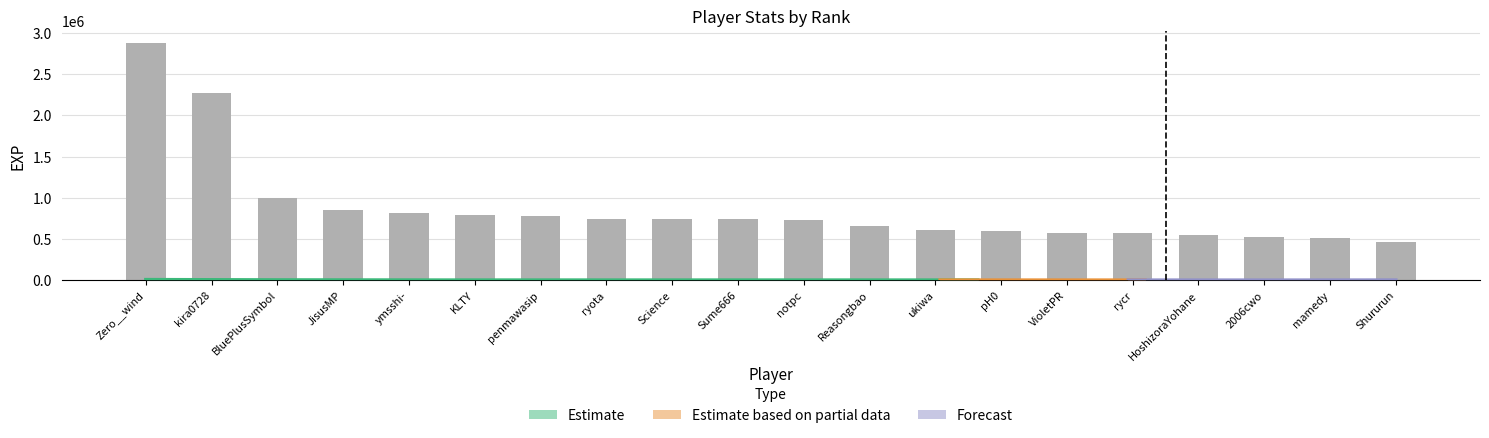

Reading left to right, extract all data points from this chart.

Zero__wind=2880687	kira0728=2265585	BluePlusSymbol=991629	JisusMP=853495	ymsshi-=820380	KLTY=792132	penmawasip=781940	ryota=743091	Science=742072	Sume666=740898	notpc=734760	Reasongbao=655138	ukiwa=604465	pH0=601911	VioletPR=577524	rycr=576709	HoshizoraYohane=551092	2006cwo=529862	mamedy=517445	Shururun=463894